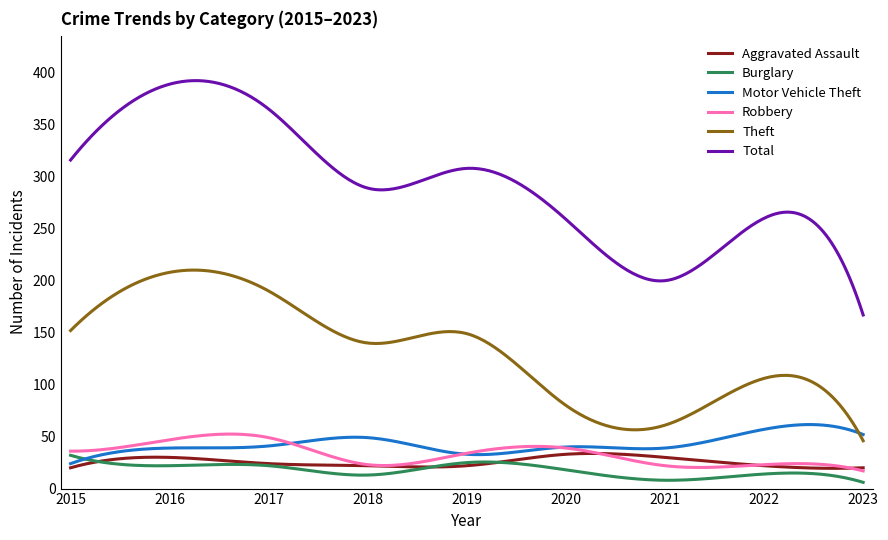

What is the minimum value for Aggravated Assault?

19.5